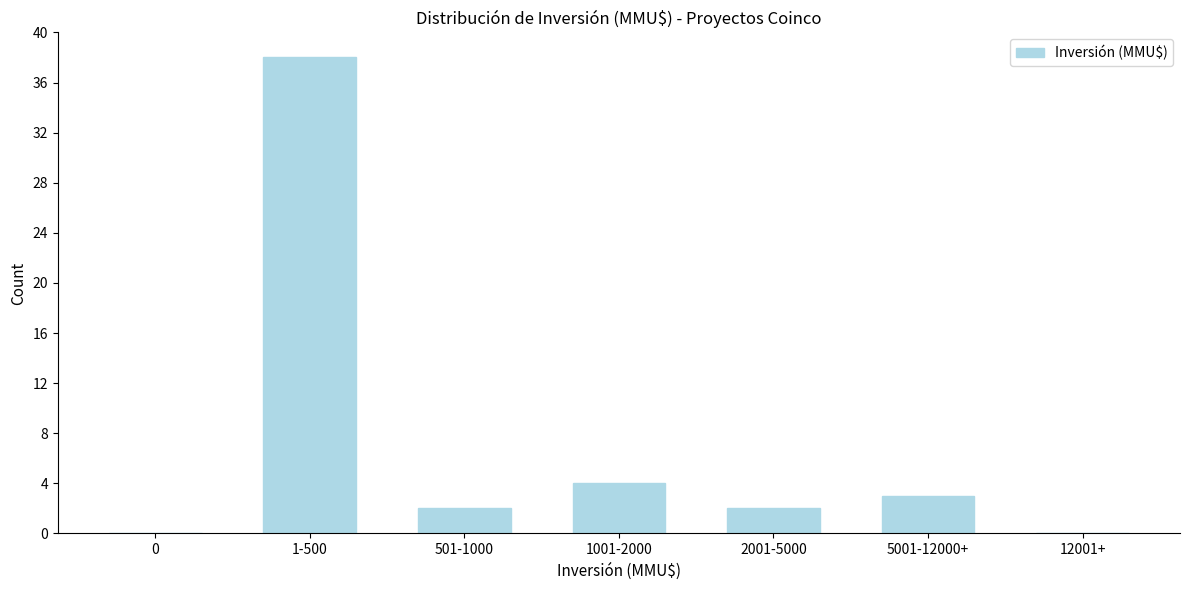

Reading left to right, transcribe all the data shown in this chart.

0=0	1-500=38	501-1000=2	1001-2000=4	2001-5000=2	5001-12000+=3	12001+=0